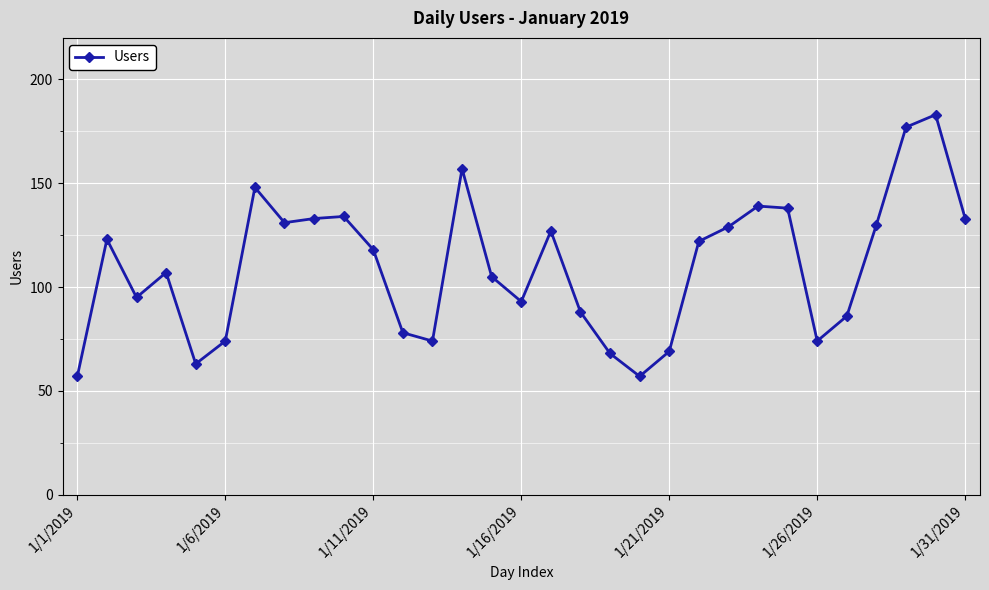

True or false: the data has more than 0 interior local peaks.

True